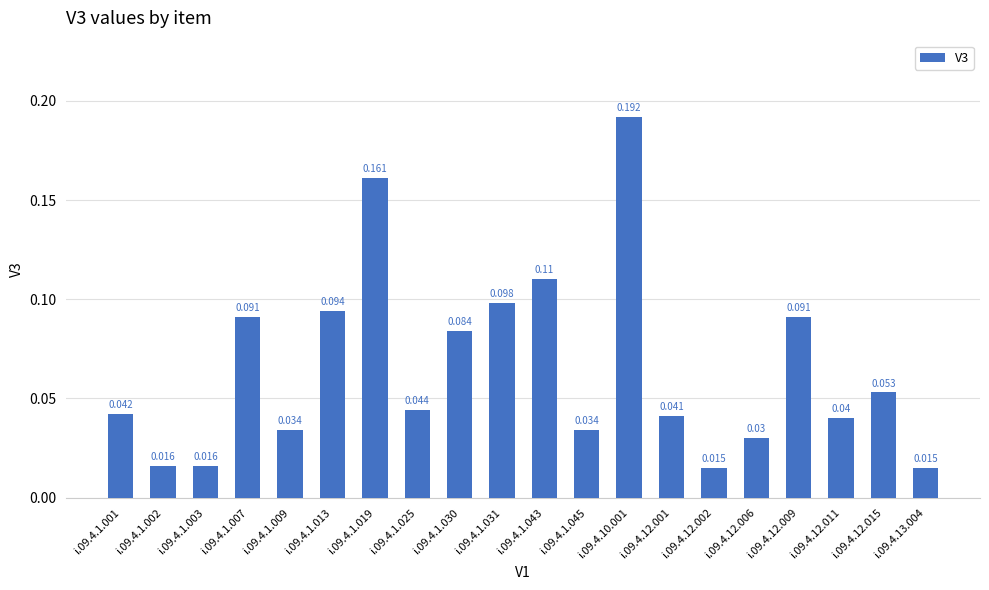

The chart shows a value of 0.0 at i.09.4.1.045. True or false?

True